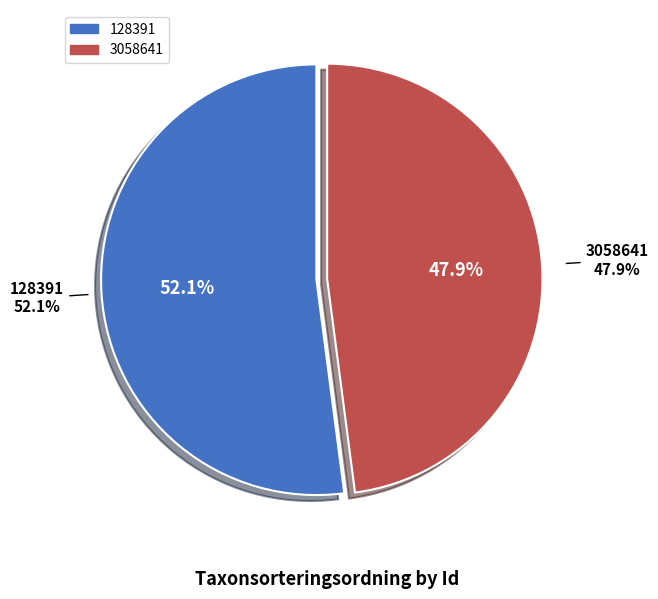

To the nearest percent, what is the combined percentage of 3058641 and 128391?

100%